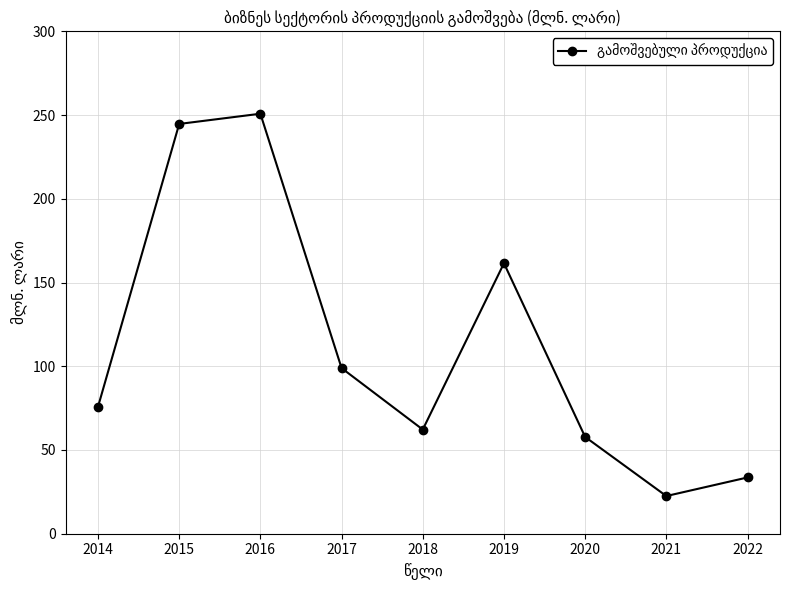

Does the chart have visible grid lines?

Yes